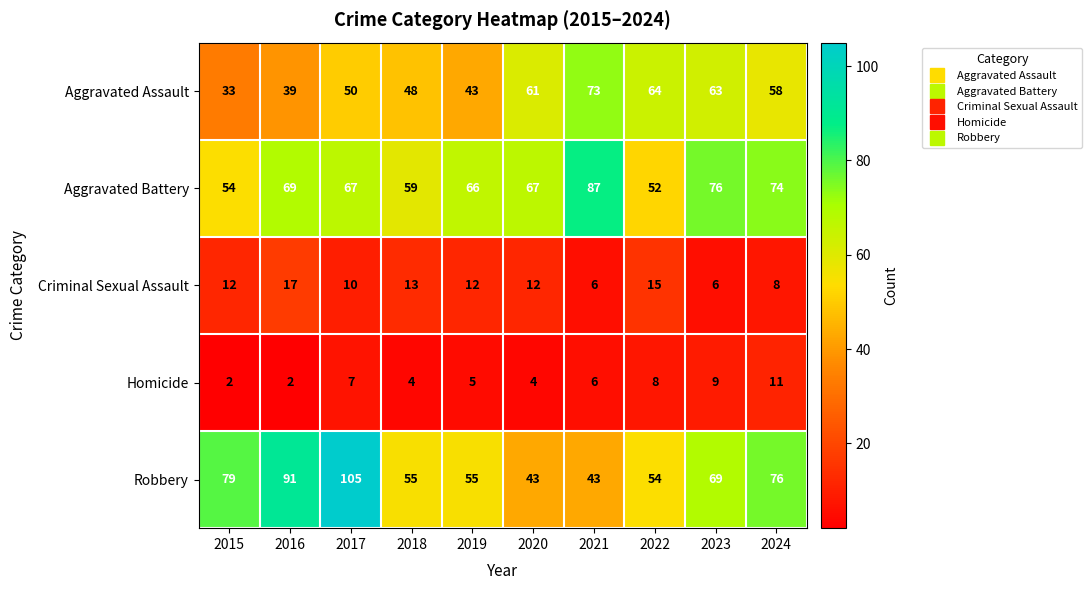

True or false: Homicide has a value of 16 at 2024.

False